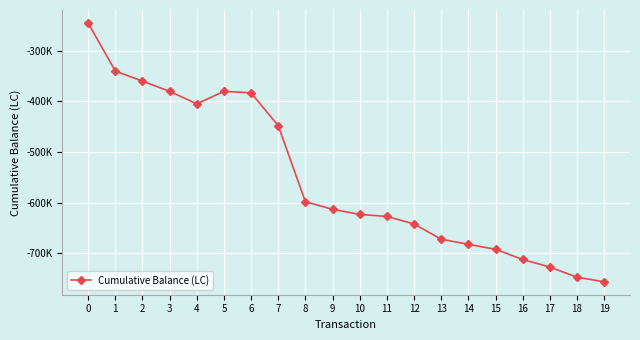

Is this an area chart (filled region under the line)?

No